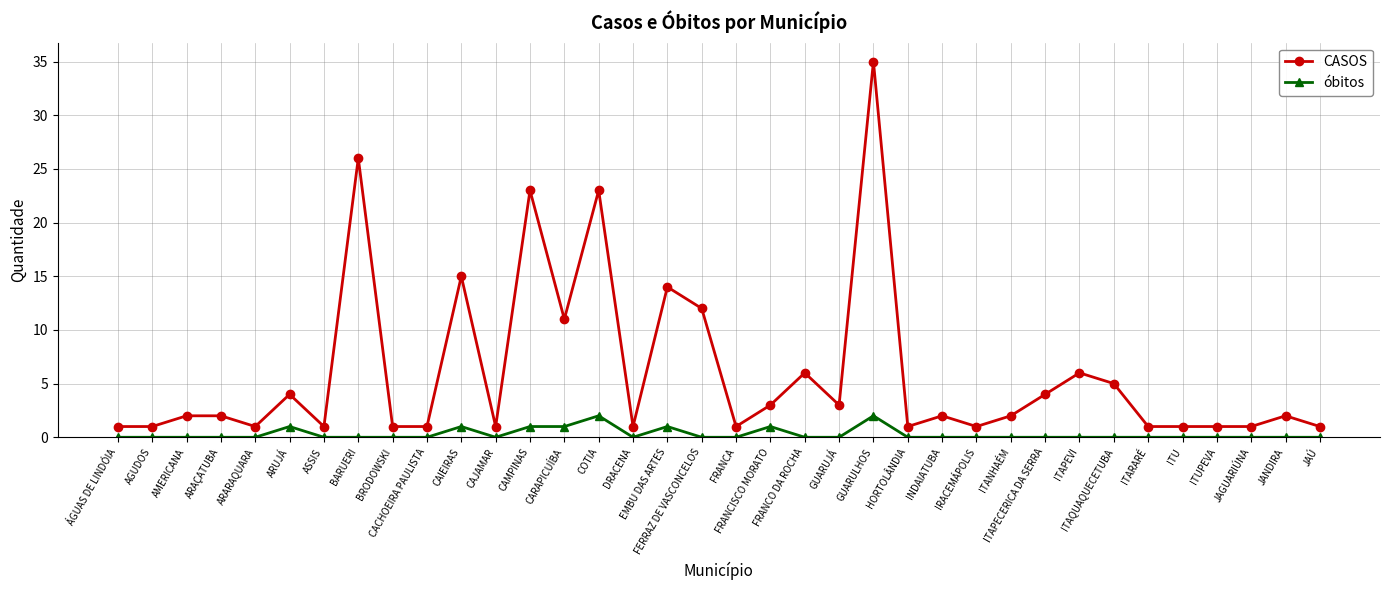

What is the difference between the maximum and minimum values in the CASOS series?

34